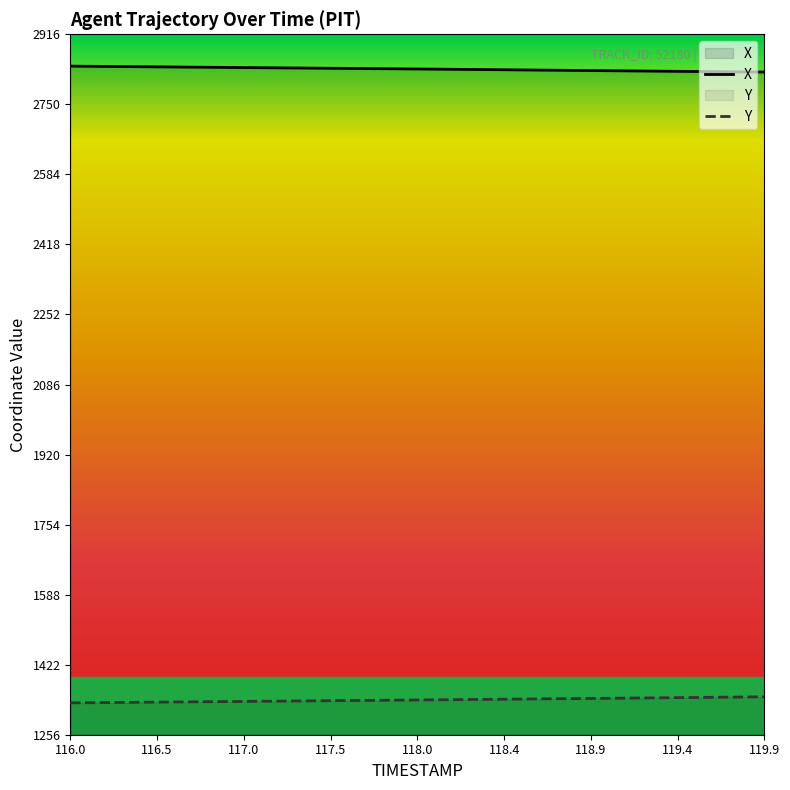

Is the value of Y at 117.1 greater than the value of X at 119.1?

No